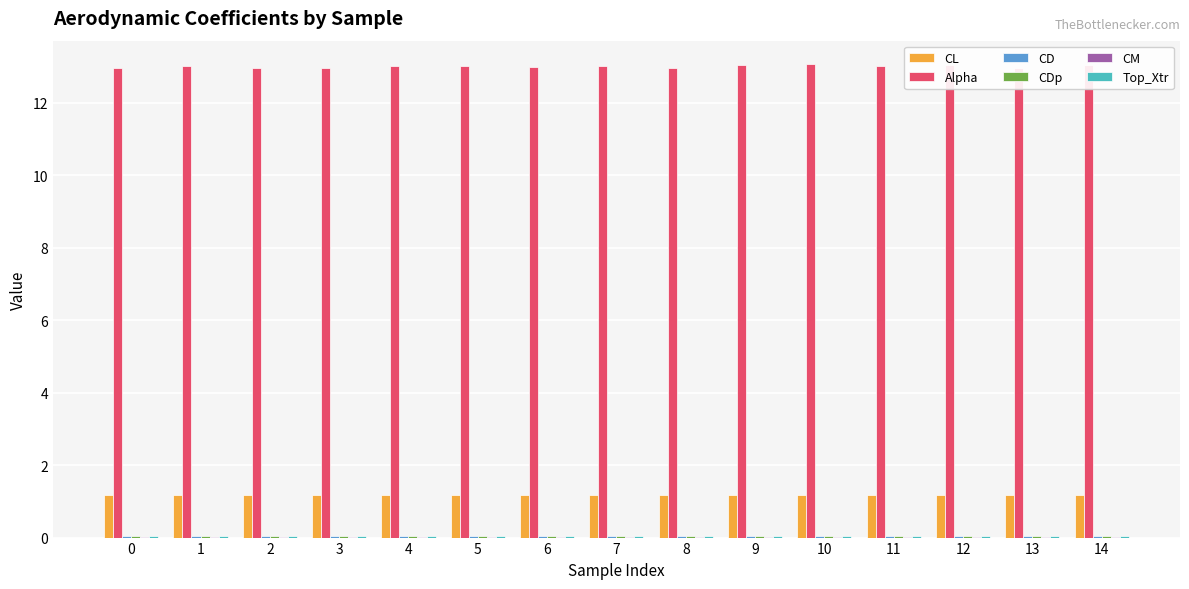

At which label does Alpha reach its minimum?

8